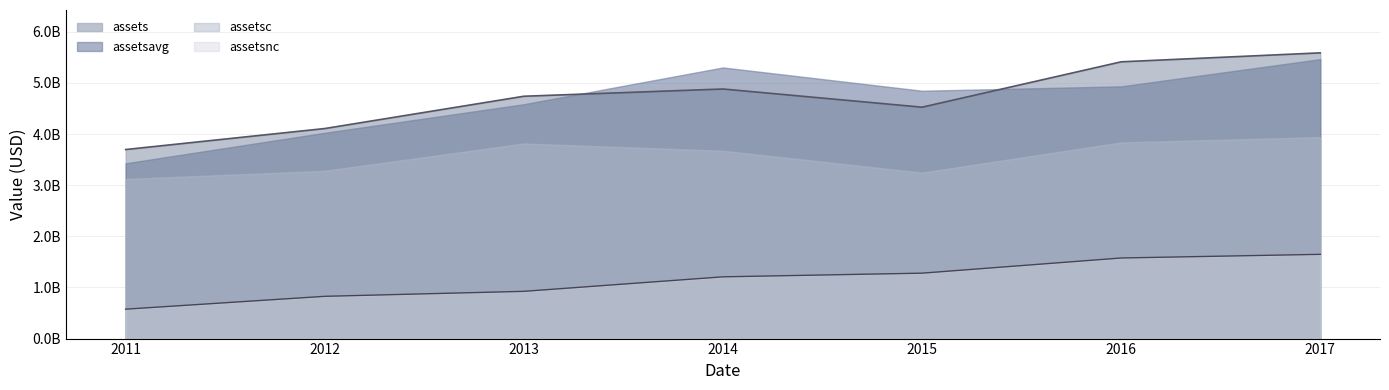

At 2011, list the series in order from smallest to largest.

assetsnc, assetsc, assetsavg, assets